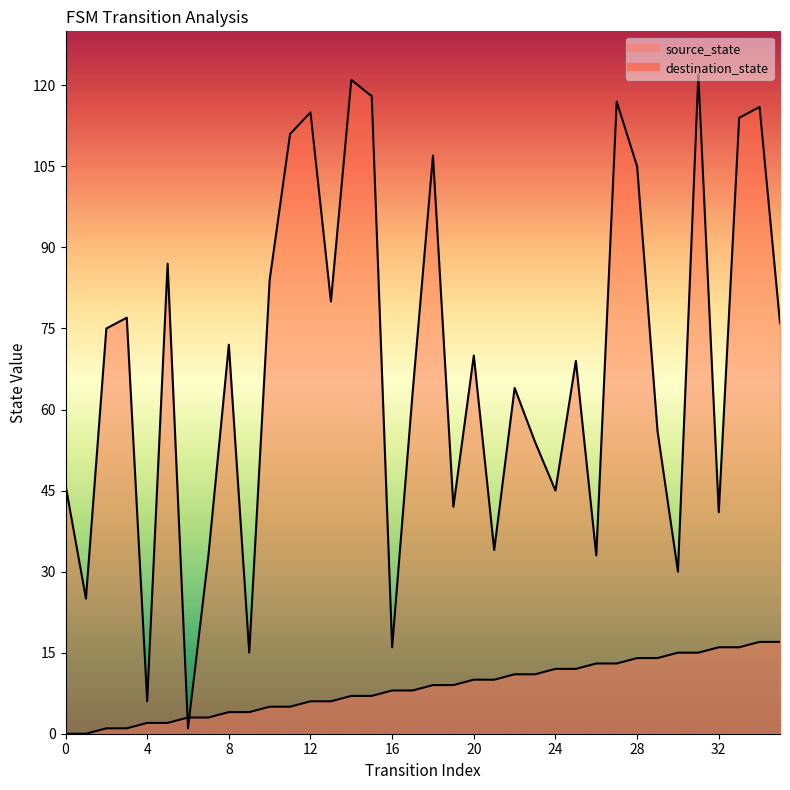

Which series has the largest total across all categories?

destination_state